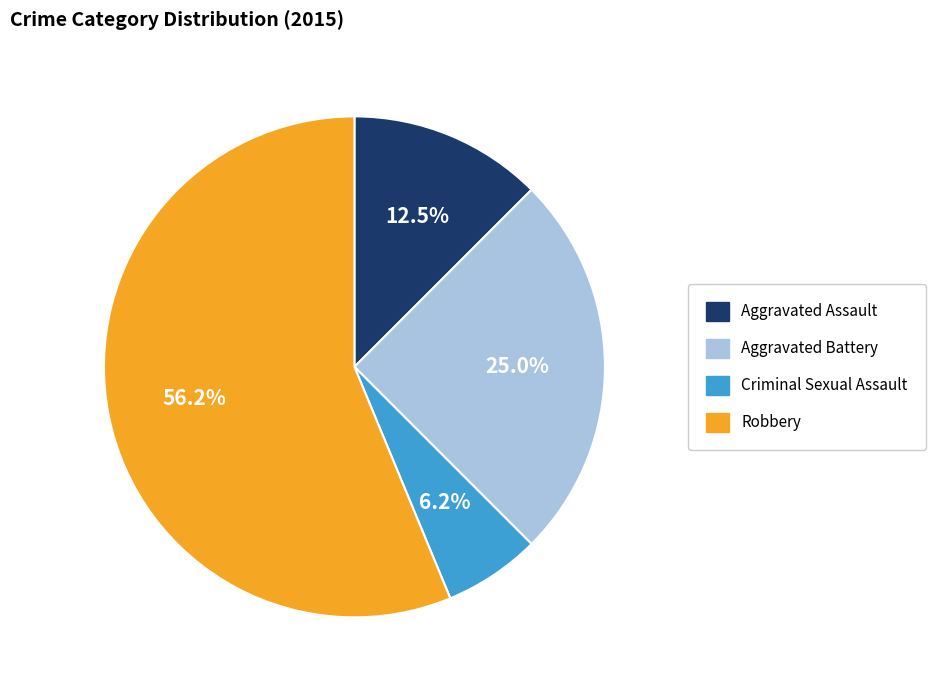

Which slice is the largest?

Robbery